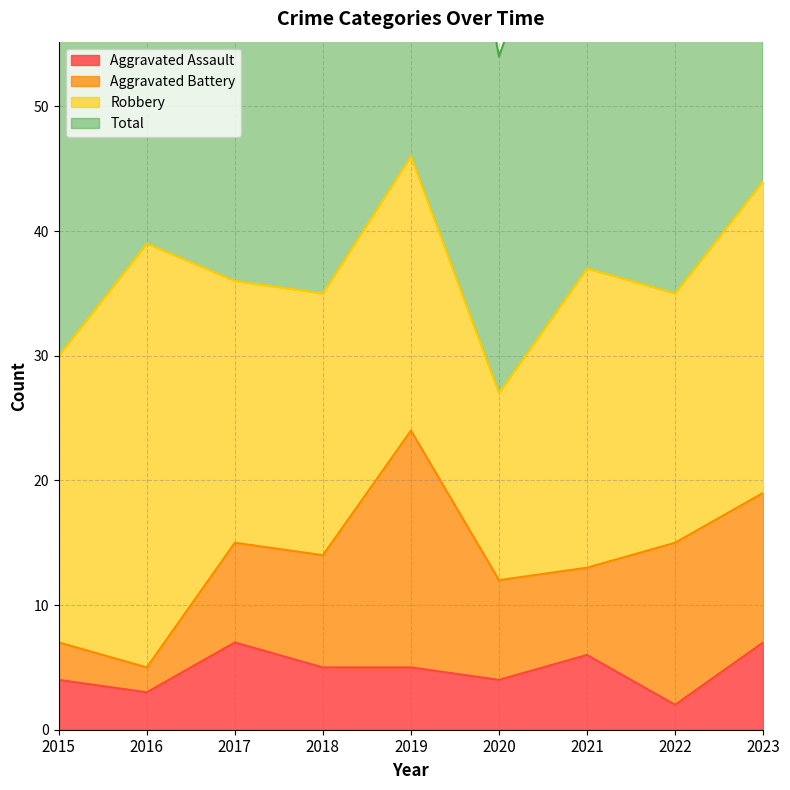

The Total series shows 72 at 2017. True or false?

True